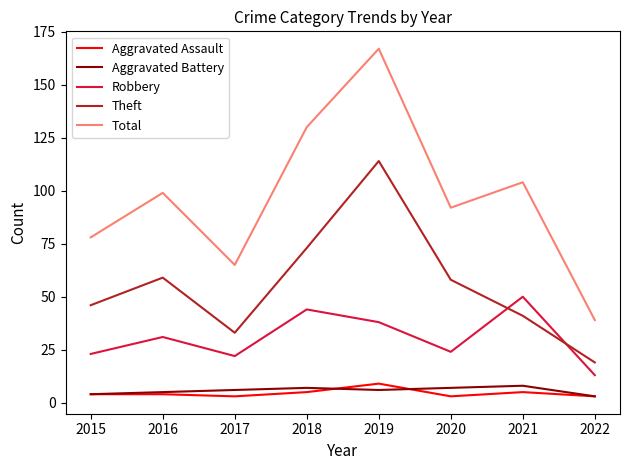

What are all the series names shown in the legend?

Aggravated Assault, Aggravated Battery, Robbery, Theft, Total